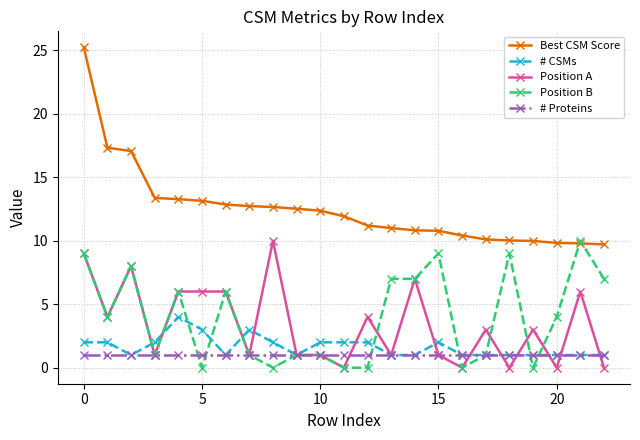

What is the greatest value displayed?

25.2